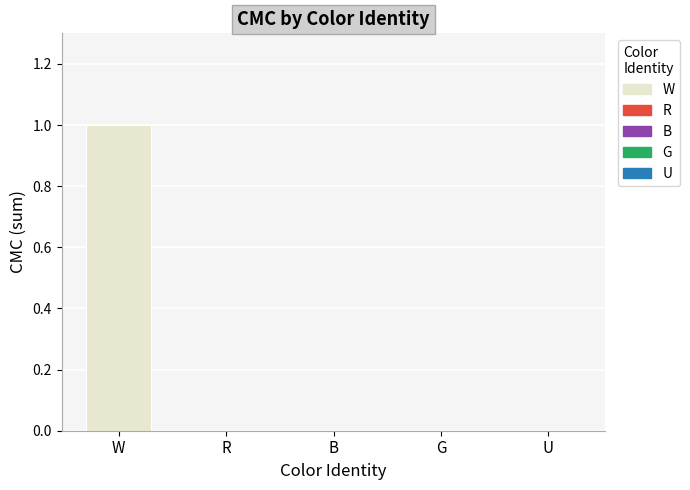

Does the chart contain stacked bars?

No